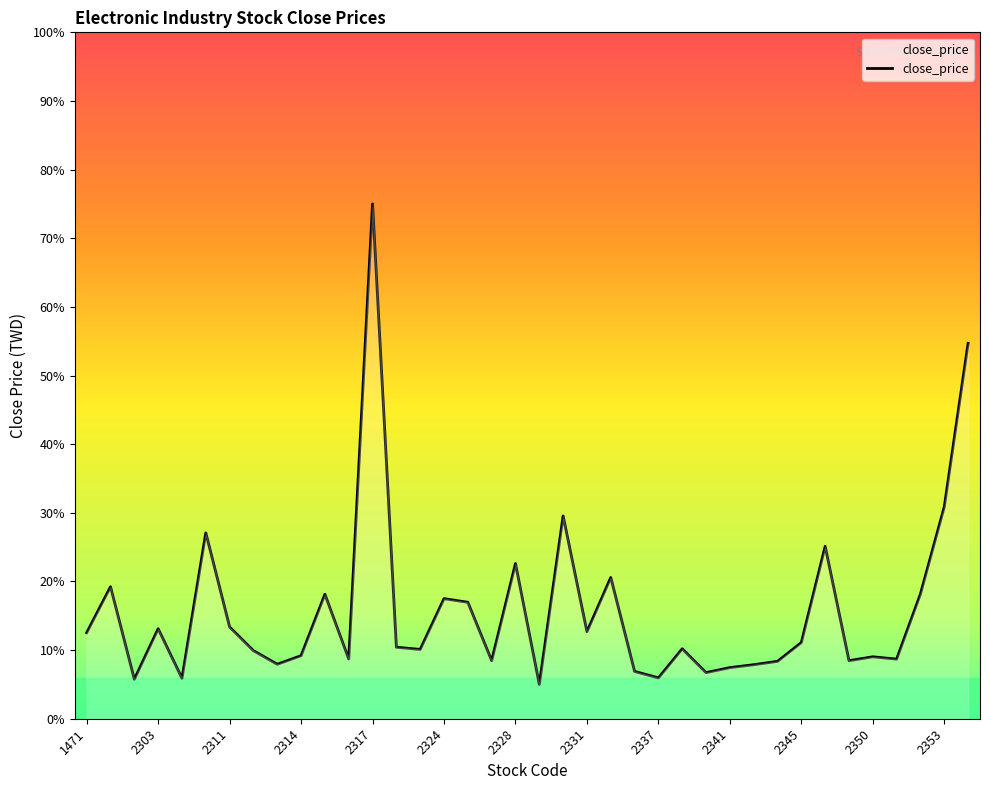

Does the chart display data point markers on the line(s)?

No